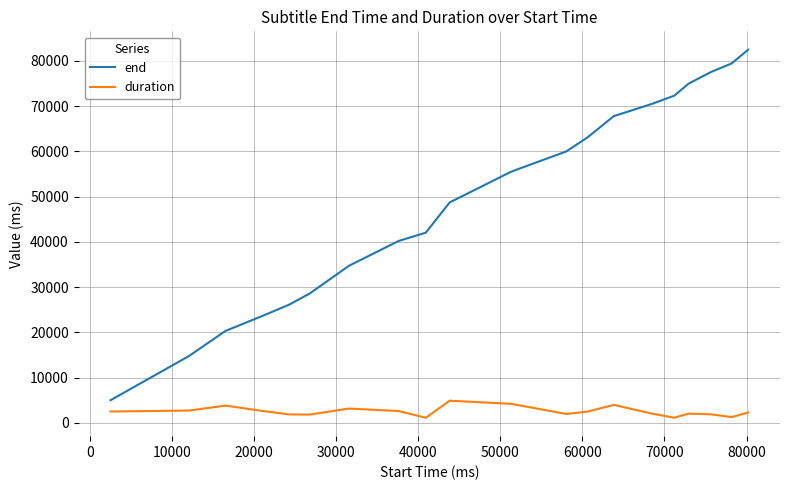

List the series in order of their overall mean, lowest first.

duration, end